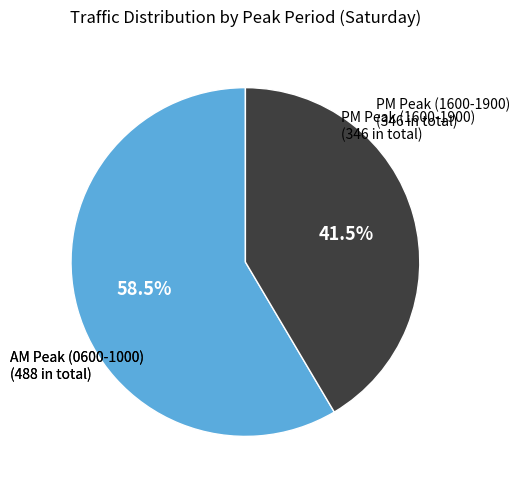

To the nearest percent, what is the average slice percentage?

50%